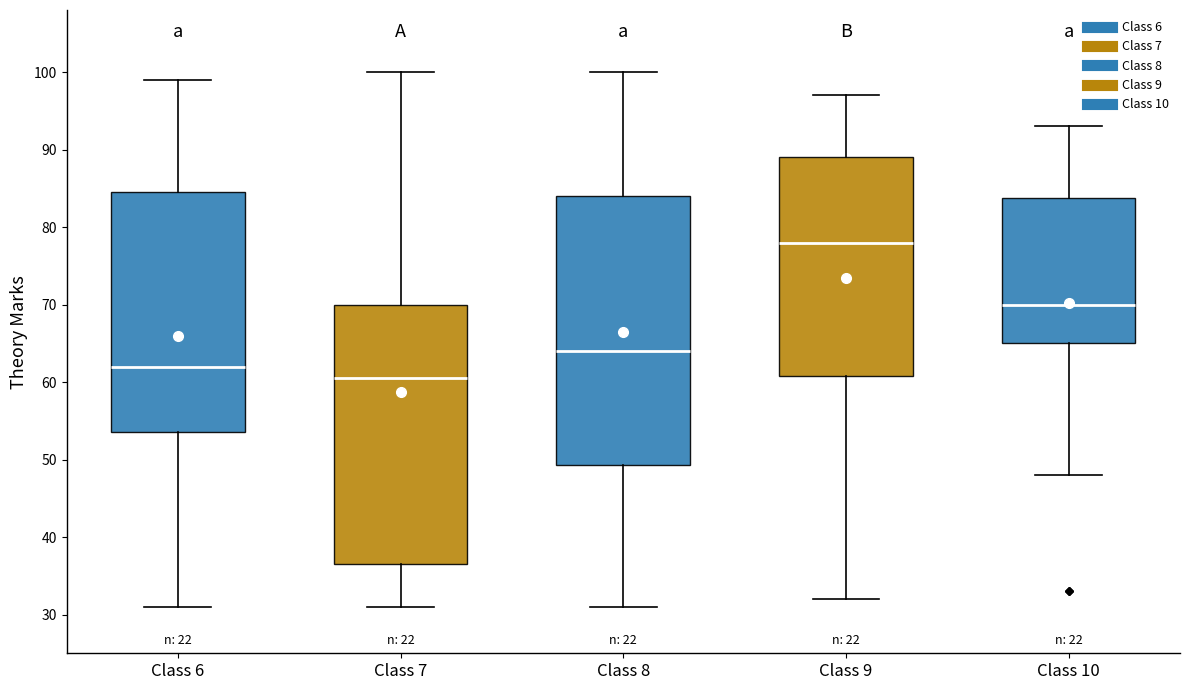

Reading left to right, transcribe this box plot: for each box, give where its median line is, the range the box spans, and where its two whiskers end, as read against the y-axis. The values are not printed on the chart, so give them approximately, as read against the axis.

Class 6: median 62, box 54 to 85, whiskers 31 to 99
Class 7: median 61, box 37 to 70, whiskers 31 to 100
Class 8: median 64, box 49 to 84, whiskers 31 to 100
Class 9: median 78, box 61 to 89, whiskers 32 to 97
Class 10: median 70, box 65 to 84, whiskers 48 to 93